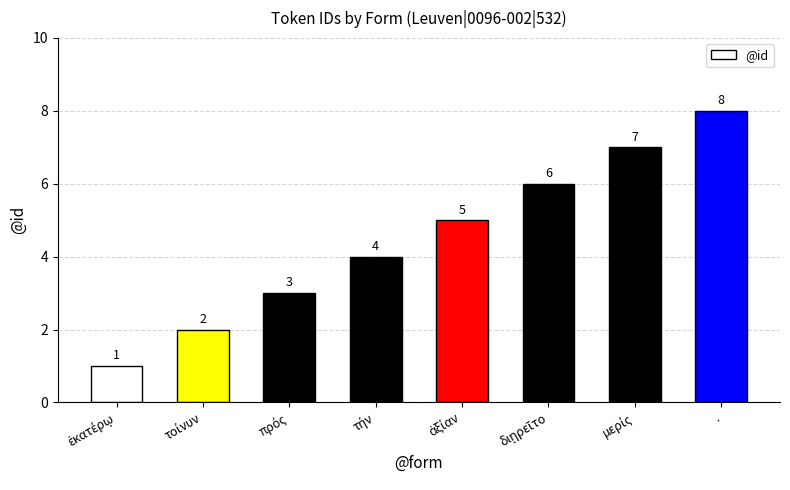

The chart shows a value of 5 at .. True or false?

False